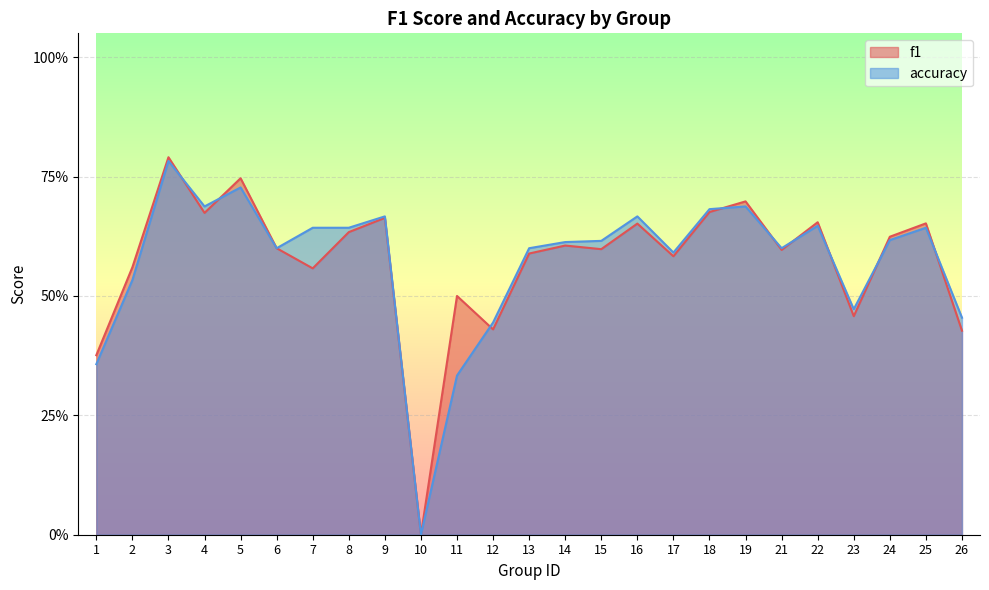

At which label does f1 reach its minimum?

10